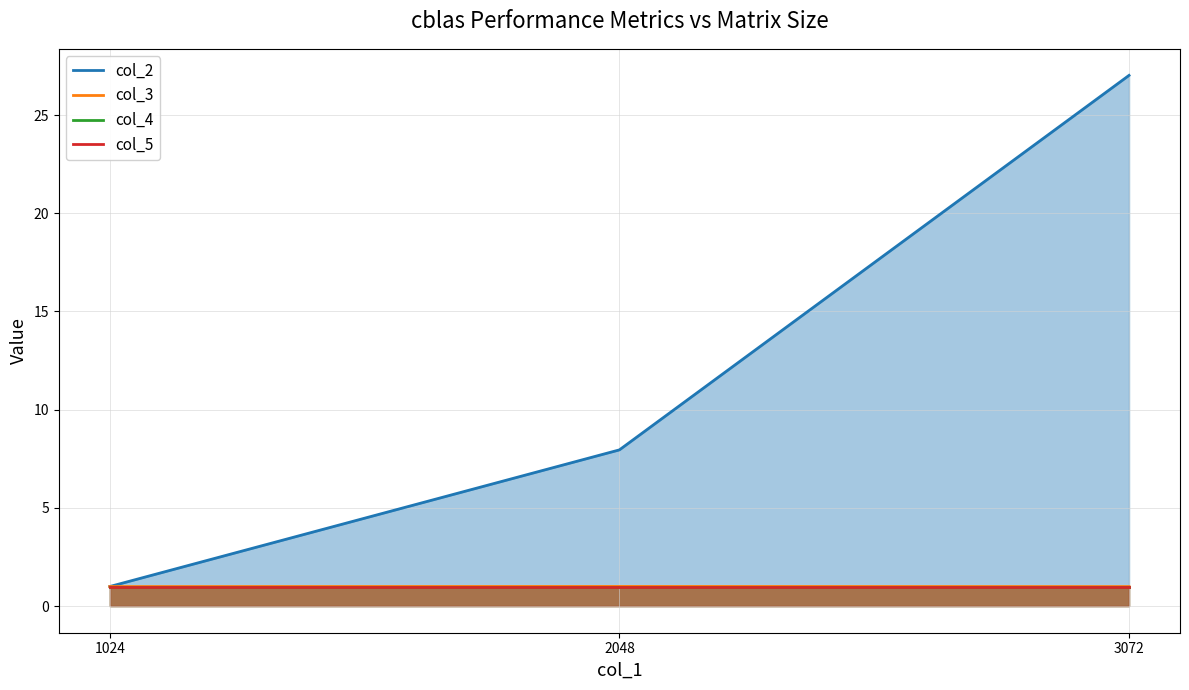

What is the total value across all series at 3072?

30.0